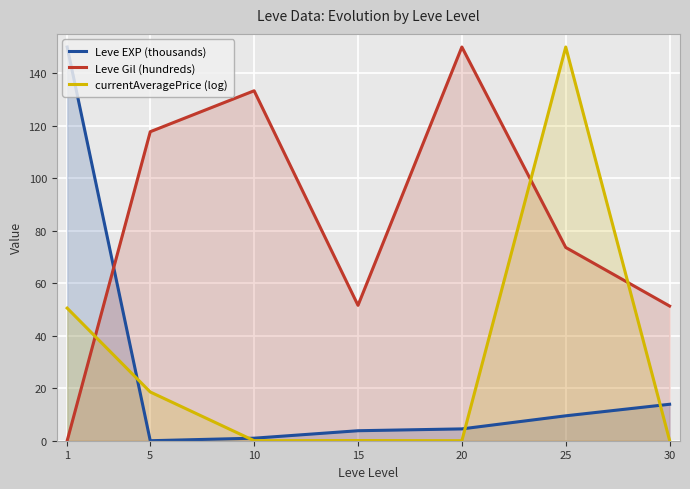

True or false: Leve Gil (hundreds) has a value of 238.3 at 20.

False